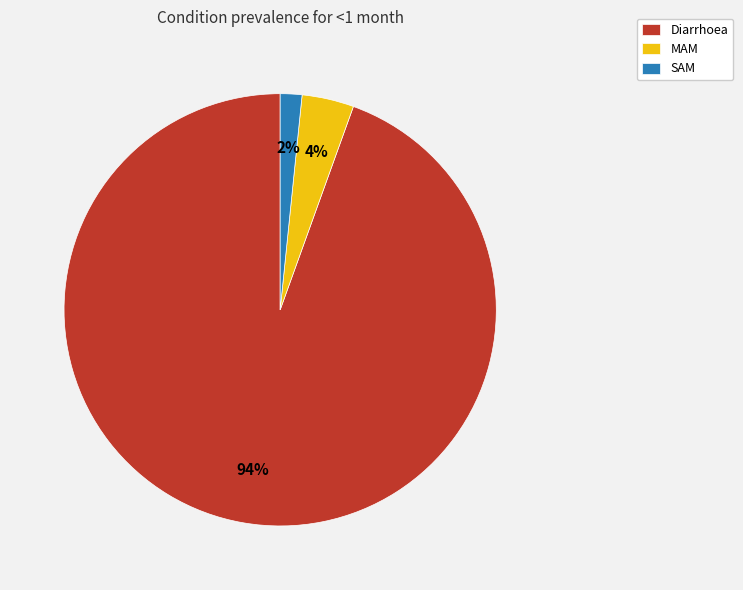

What percentage is the MAM slice, to the nearest percent?

4%